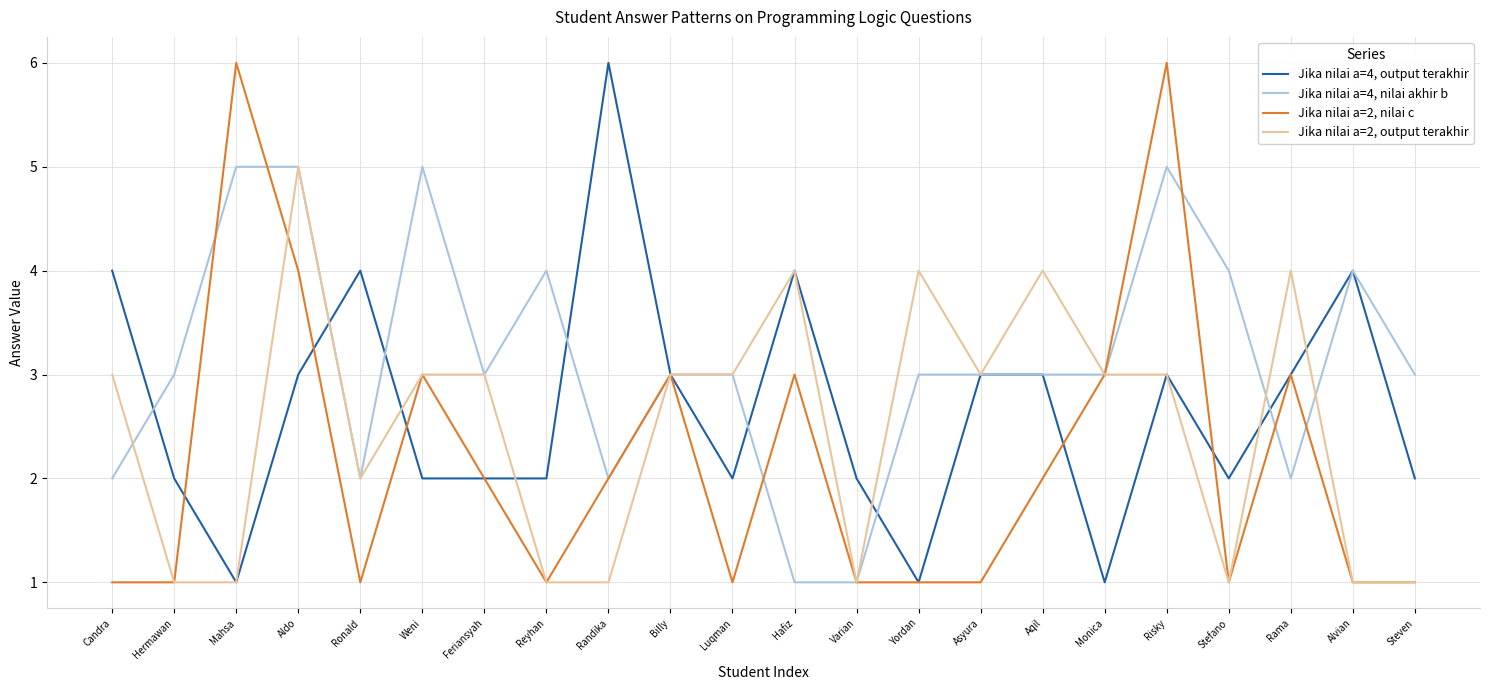

Reading left to right, list all the values displayed in this chart.

Jika nilai a=4, output terakhir: Candra=4	Hermawan=2	Mahsa=1	Aldo=3	Ronald=4	Weni=2	Feriansyah=2	Reyhan=2	Randika=6	Billy=3	Luqman=2	Hafiz=4	Varian=2	Yordan=1	Asyura=3	Aqil=3	Monica=1	Risky=3	Stefano=2	Rama=3	Alvian=4	Steven=2
Jika nilai a=4, nilai akhir b: Candra=2	Hermawan=3	Mahsa=5	Aldo=5	Ronald=2	Weni=5	Feriansyah=3	Reyhan=4	Randika=2	Billy=3	Luqman=3	Hafiz=1	Varian=1	Yordan=3	Asyura=3	Aqil=3	Monica=3	Risky=5	Stefano=4	Rama=2	Alvian=4	Steven=3
Jika nilai a=2, nilai c: Candra=1	Hermawan=1	Mahsa=6	Aldo=4	Ronald=1	Weni=3	Feriansyah=2	Reyhan=1	Randika=2	Billy=3	Luqman=1	Hafiz=3	Varian=1	Yordan=1	Asyura=1	Aqil=2	Monica=3	Risky=6	Stefano=1	Rama=3	Alvian=1	Steven=1
Jika nilai a=2, output terakhir: Candra=3	Hermawan=1	Mahsa=1	Aldo=5	Ronald=2	Weni=3	Feriansyah=3	Reyhan=1	Randika=1	Billy=3	Luqman=3	Hafiz=4	Varian=1	Yordan=4	Asyura=3	Aqil=4	Monica=3	Risky=3	Stefano=1	Rama=4	Alvian=1	Steven=1